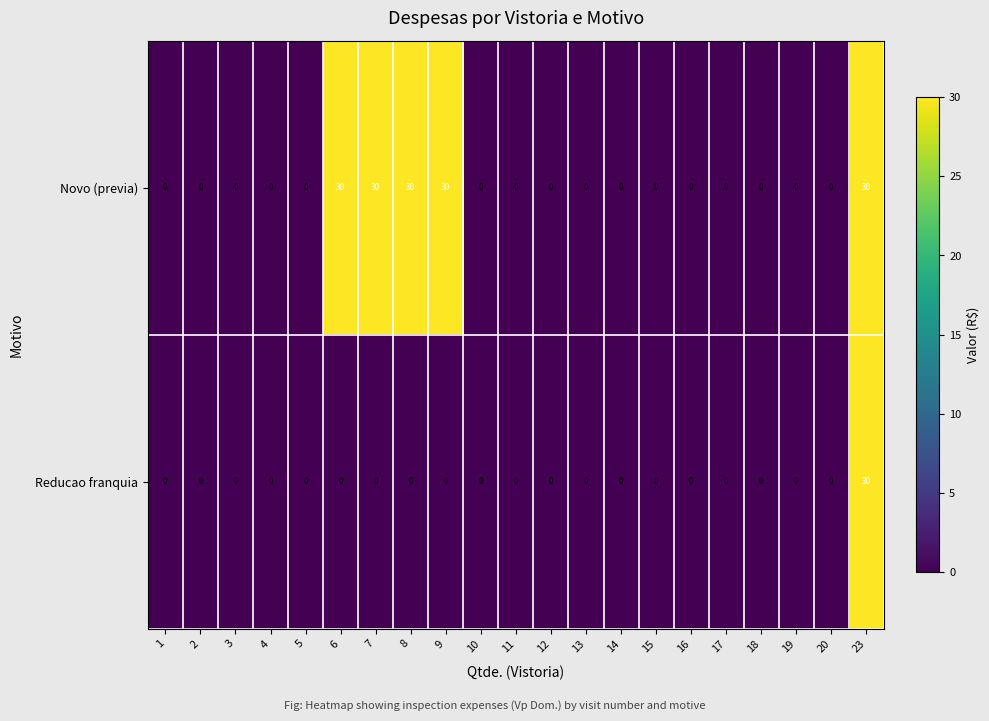

How many categories are shown in the chart?

21